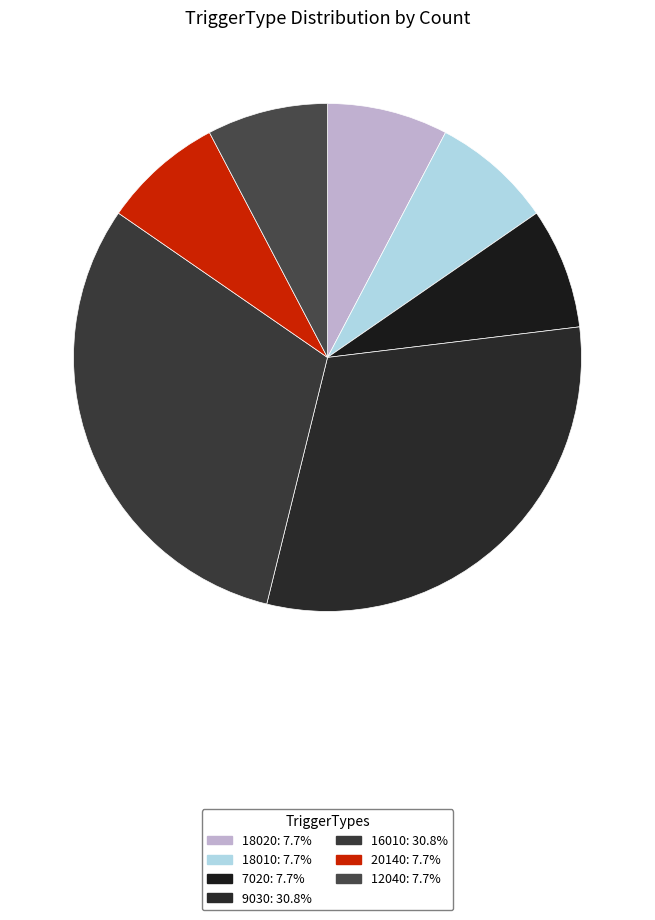

Is the sum of 7020 and 12040 greater than half?

No